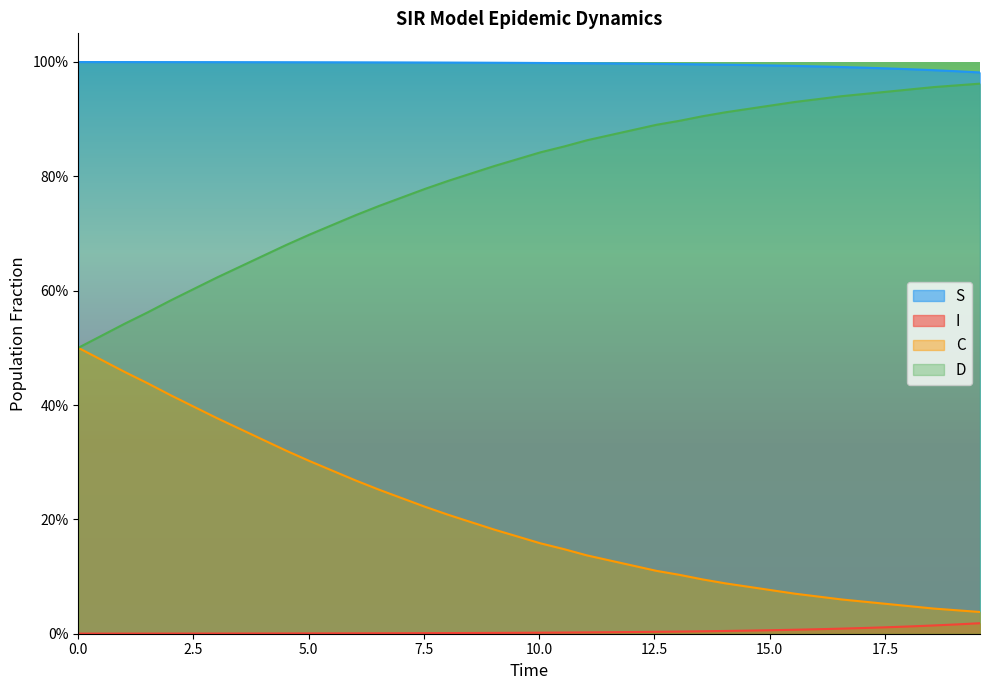

The I series shows 0.0 at 12. True or false?

False